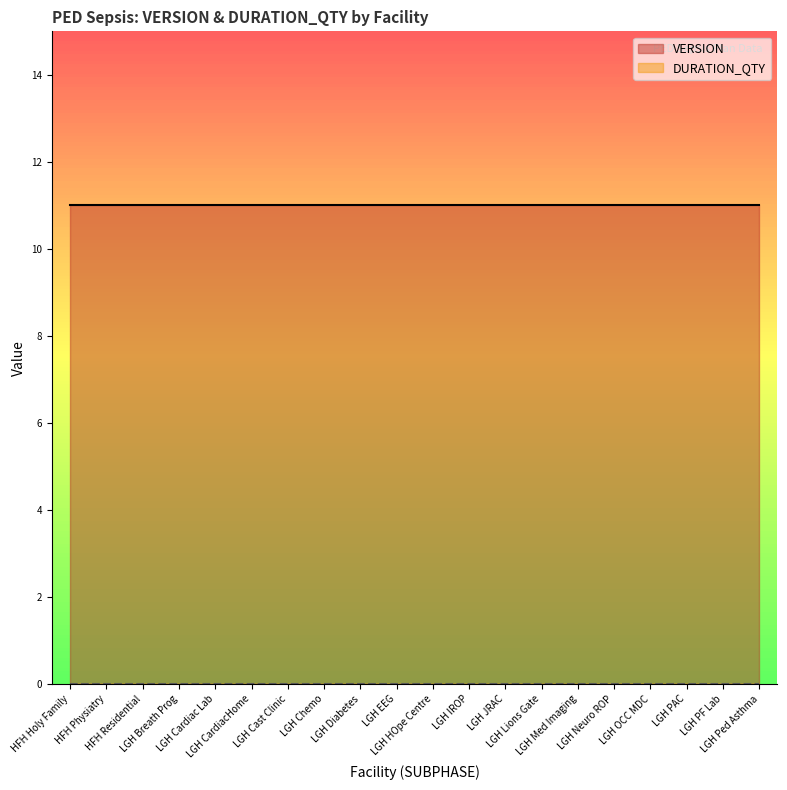

Reading left to right, transcribe all the data shown in this chart.

VERSION: 11	11	11	11	11	11	11	11	11	11	11	11	11	11	11	11	11	11	11	11
DURATION_QTY: 0	0	0	0	0	0	0	0	0	0	0	0	0	0	0	0	0	0	0	0